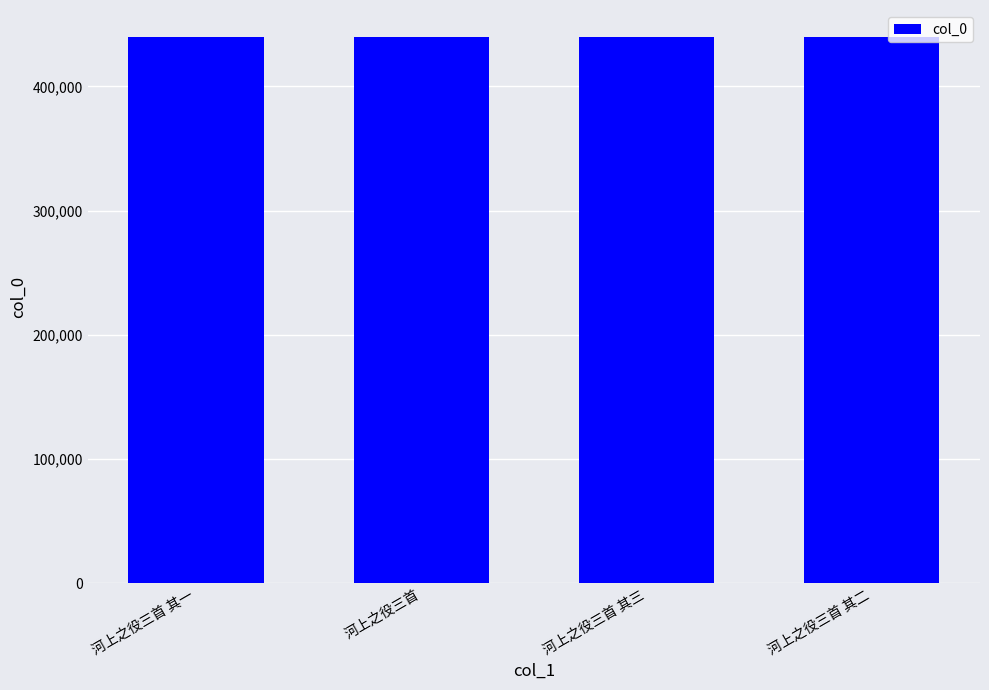

What is the sum of the values at 河上之役三首 其二 and 河上之役三首 其三?

878551